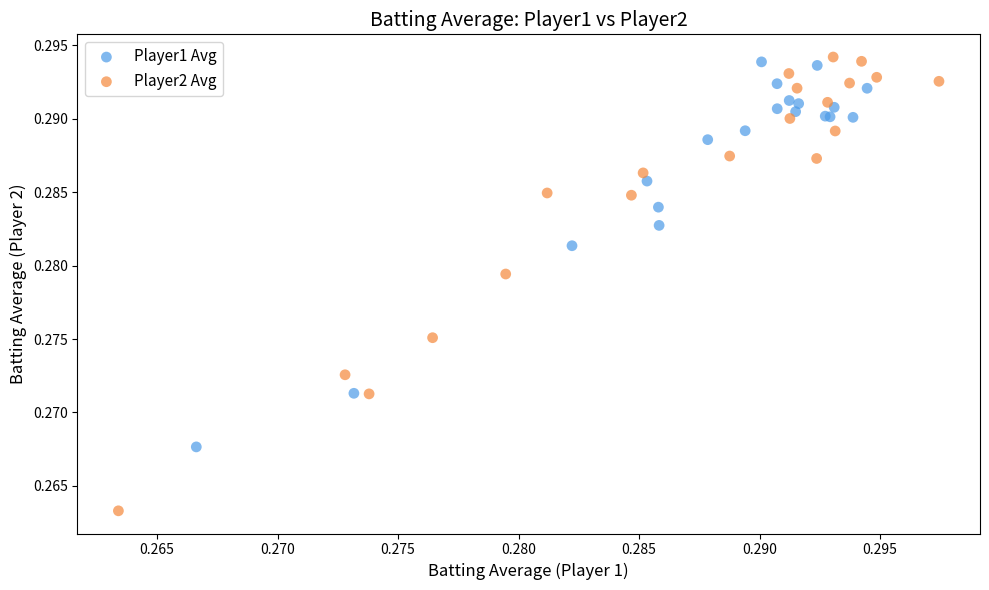

Which series has the widest spread of Y values?

Player2 Avg